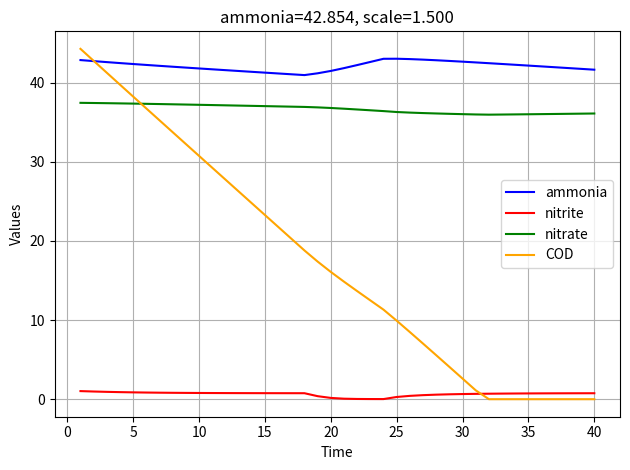

Which series has the largest range (max minus min)?

COD